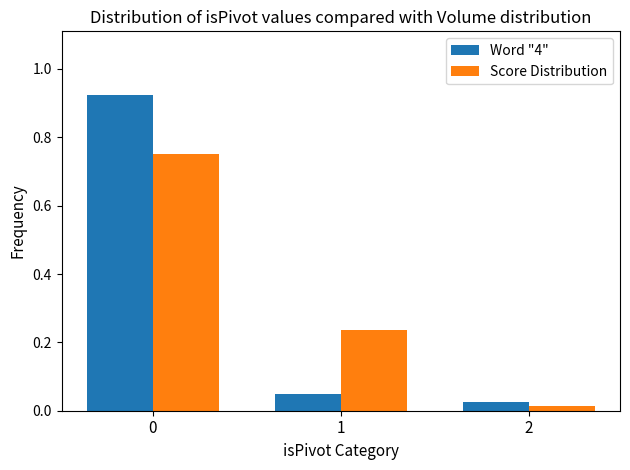

At 1, list the series in order from smallest to largest.

Word "4", Score Distribution